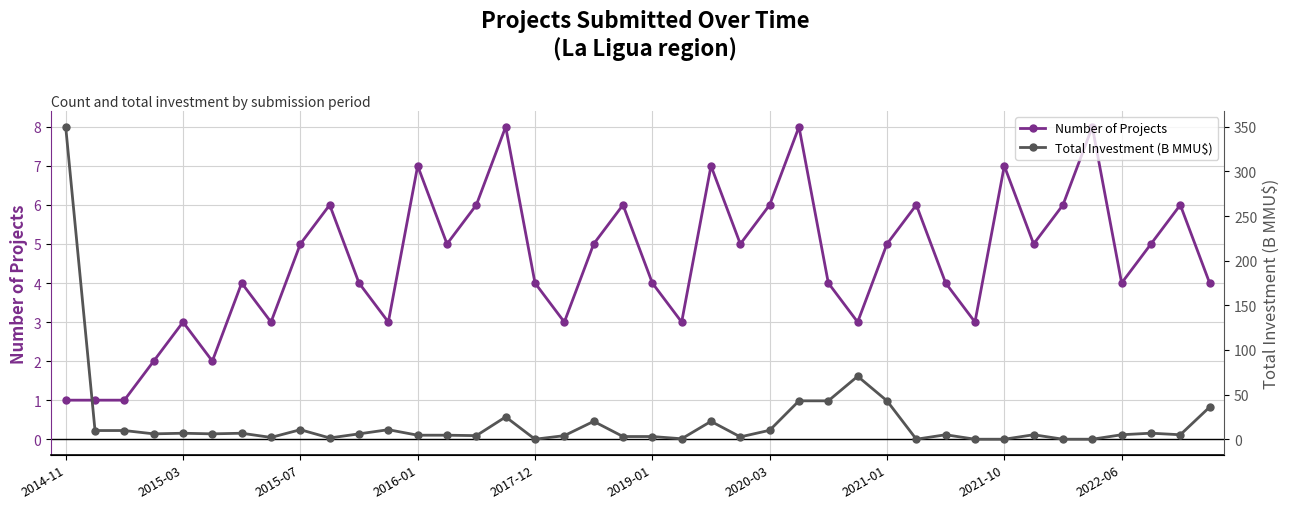

What is the highest value of the Number of Projects series?

8